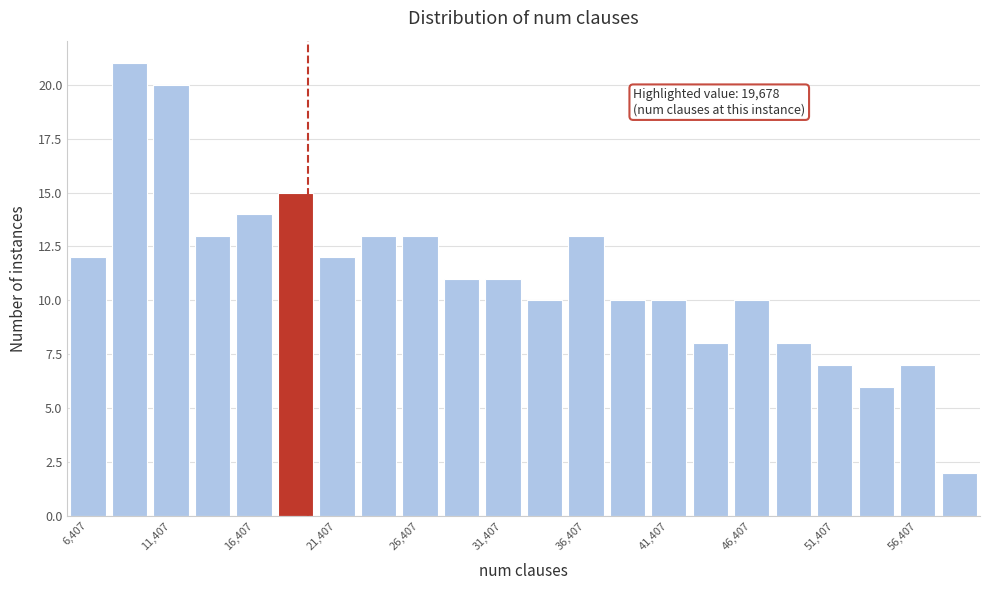

Which range on the x-axis has the tallest bar?

7500 to 10000